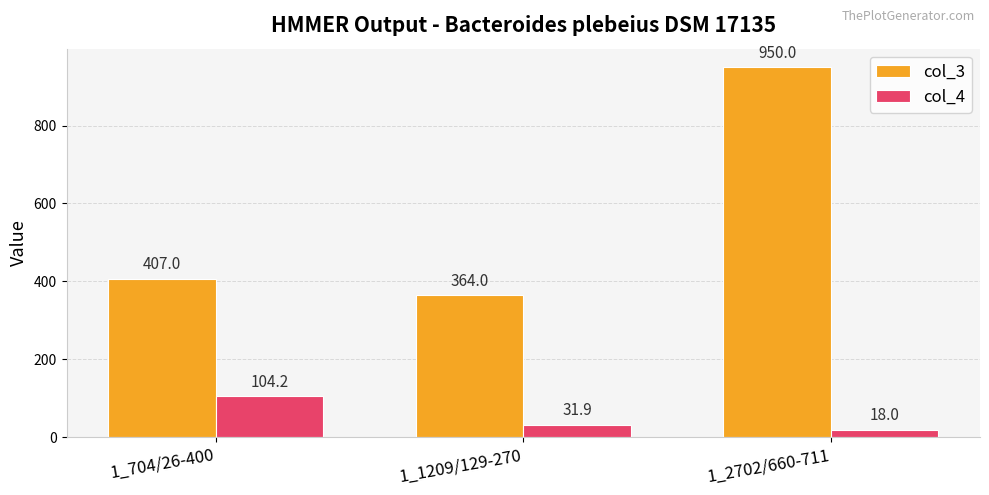

What is the difference between the col_3 values at 1_1209/129-270 and 1_2702/660-711?

586.0